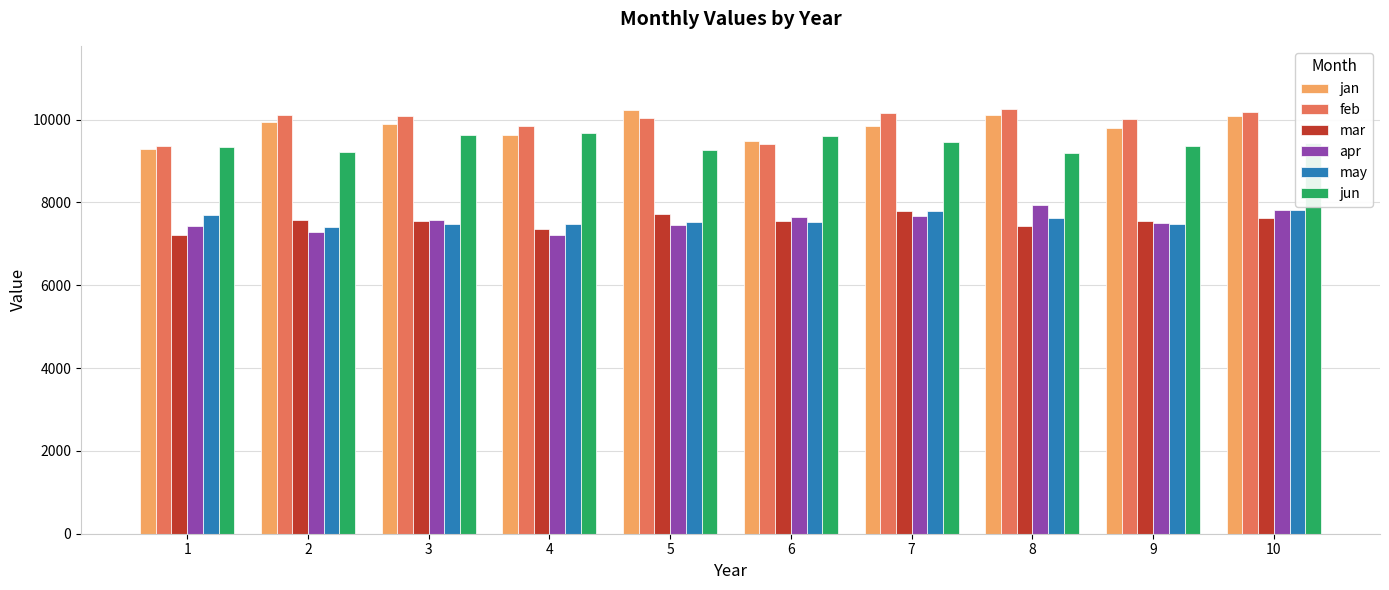

What is the difference between the maximum and second lowest values in the feb series?

823.0